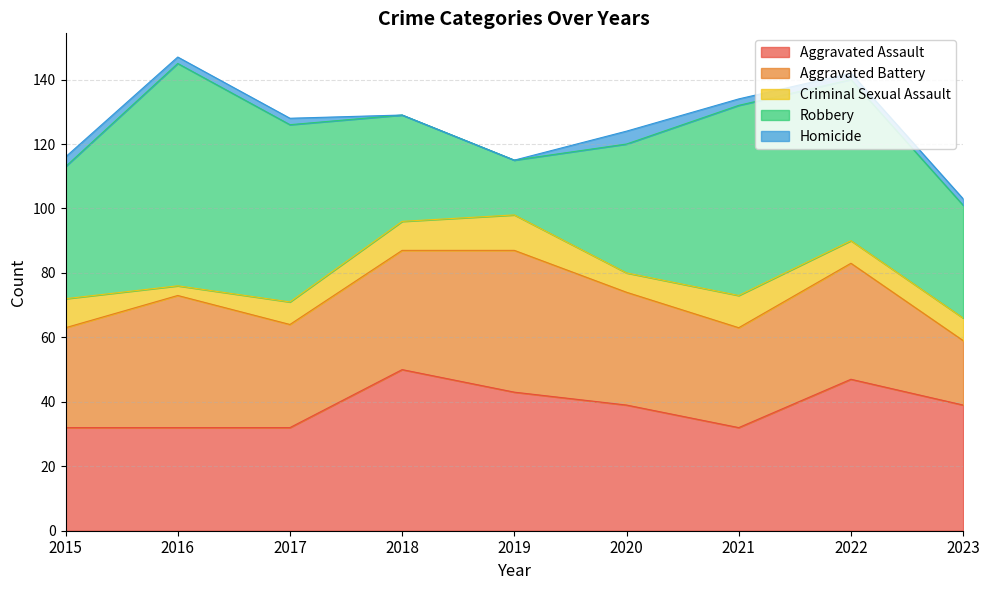

What is the difference between the maximum and minimum values in the Criminal Sexual Assault series?

8